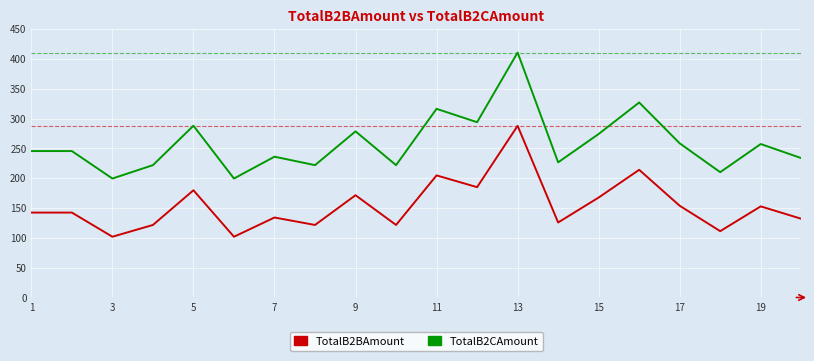

Which series has the largest total across all categories?

TotalB2CAmount